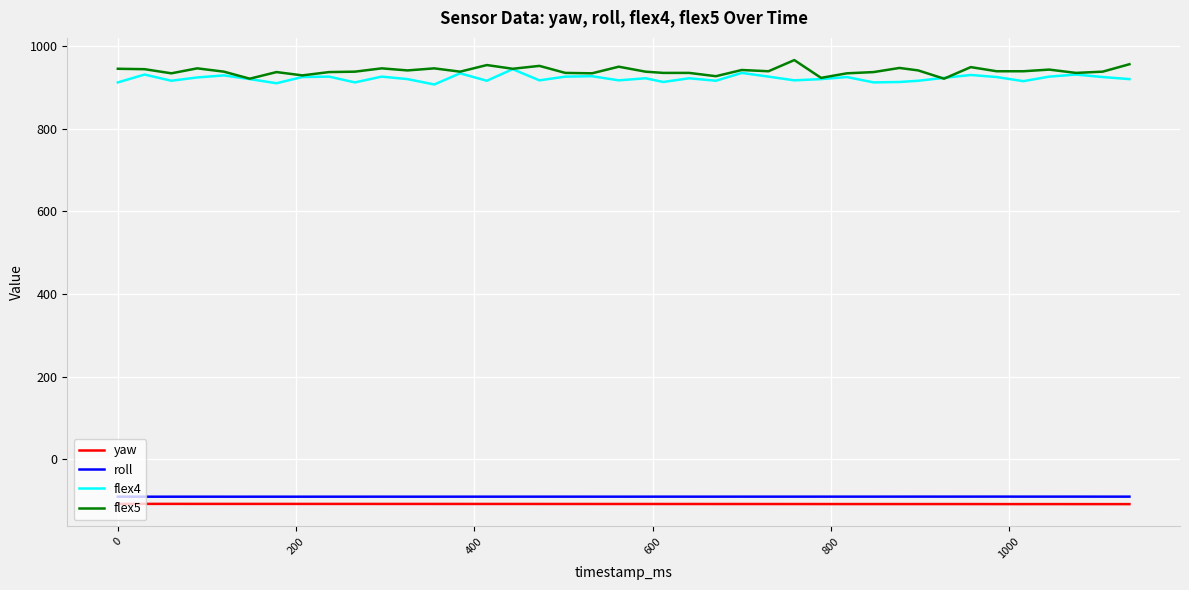

What is the greatest value displayed?

966.0